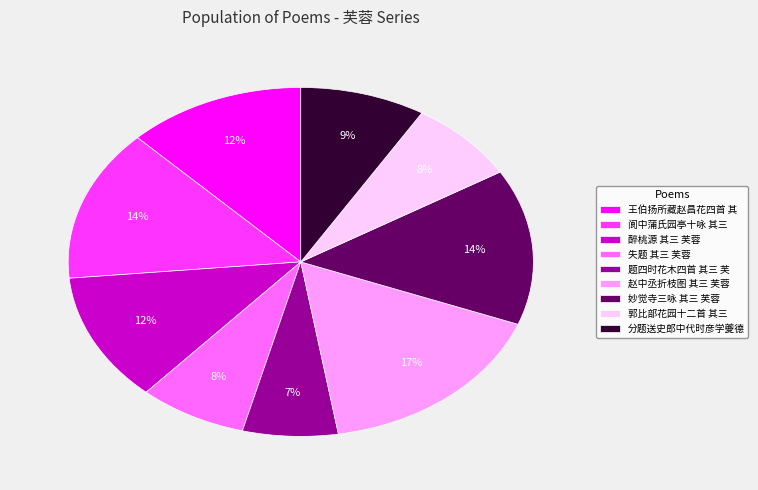

Is there any slice that represents more than half of the pie?

No